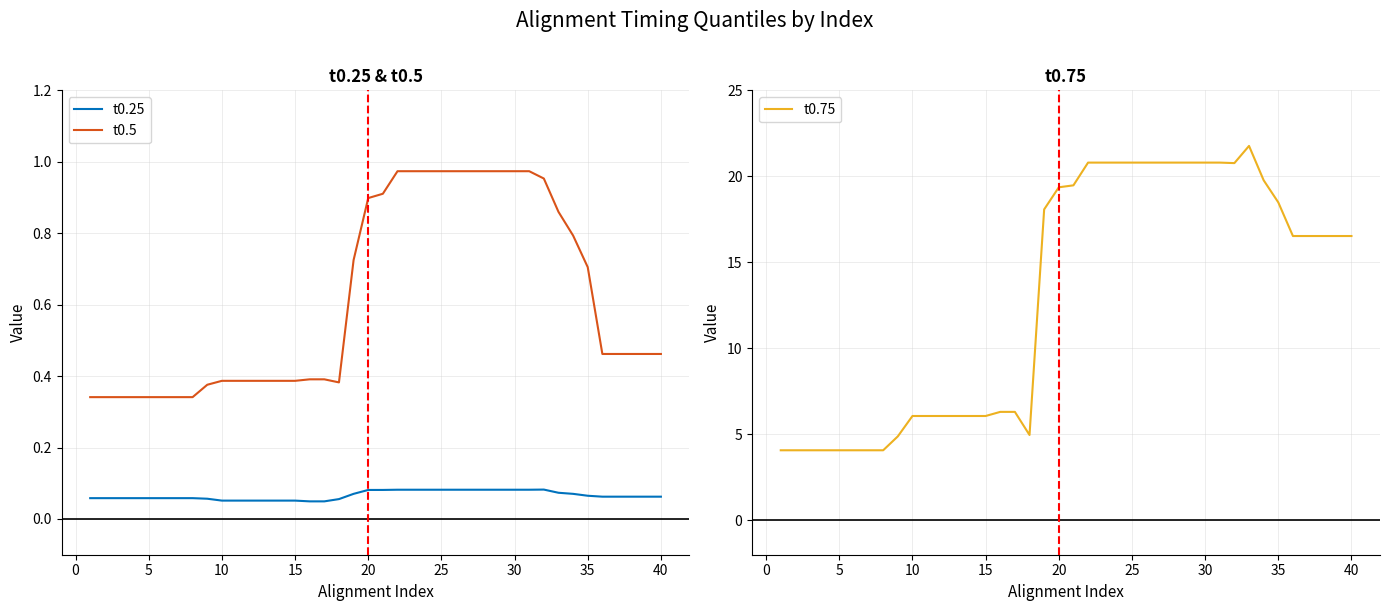

True or false: t0.25 and t0.5 cross at least once.

False